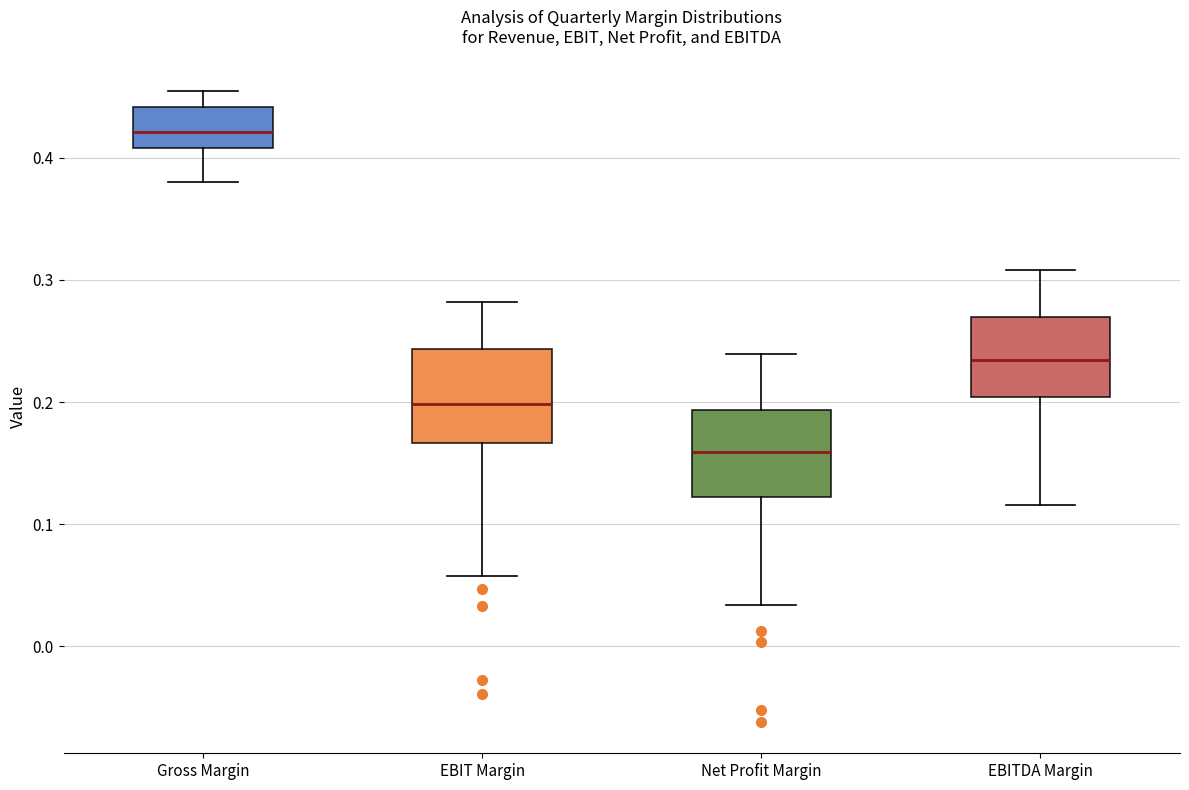

Which box has the lowest median line?

Net Profit Margin